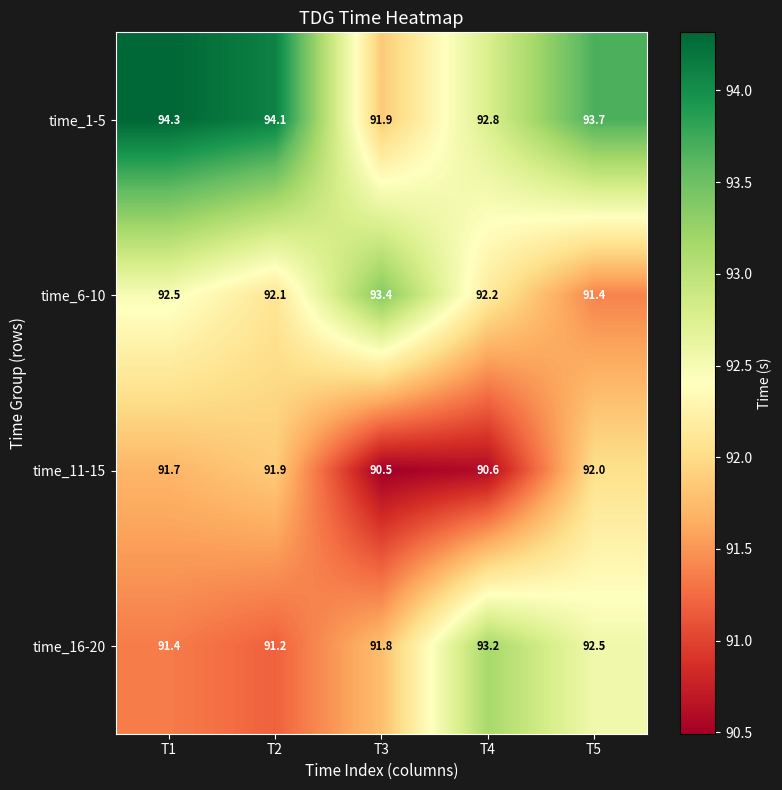

Reading left to right, transcribe all the data shown in this chart.

time_1-5: T1=94.3	T2=94.1	T3=91.9	T4=92.8	T5=93.7
time_6-10: T1=92.5	T2=92.1	T3=93.4	T4=92.2	T5=91.4
time_11-15: T1=91.7	T2=91.9	T3=90.5	T4=90.6	T5=92.0
time_16-20: T1=91.4	T2=91.2	T3=91.8	T4=93.2	T5=92.5